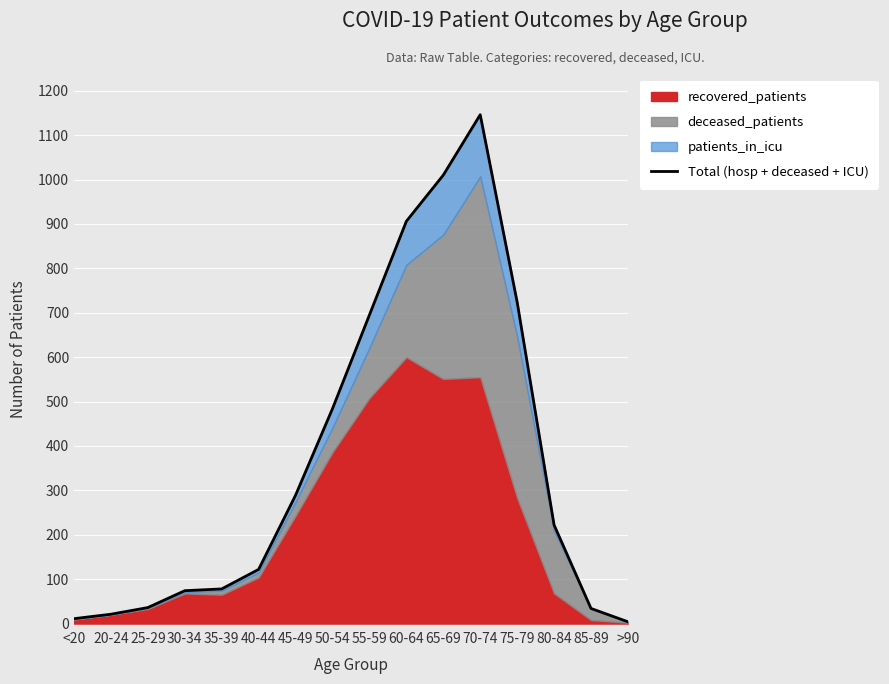

List the labels in order of value, smallest first.

>90, <20, 20-24, 85-89, 25-29, 30-34, 35-39, 40-44, 80-84, 45-49, 50-54, 55-59, 75-79, 60-64, 65-69, 70-74